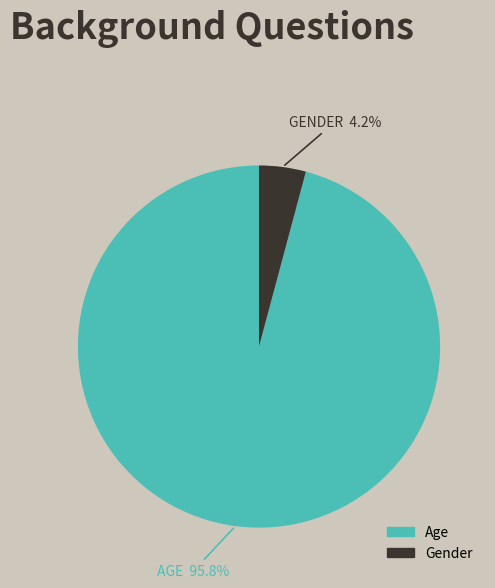

Does any single category account for the majority?

Yes